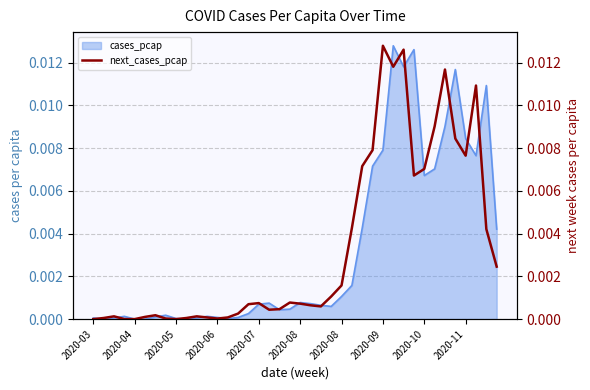

How many interior local valleys (lower than both neighbors) does the data have?

7